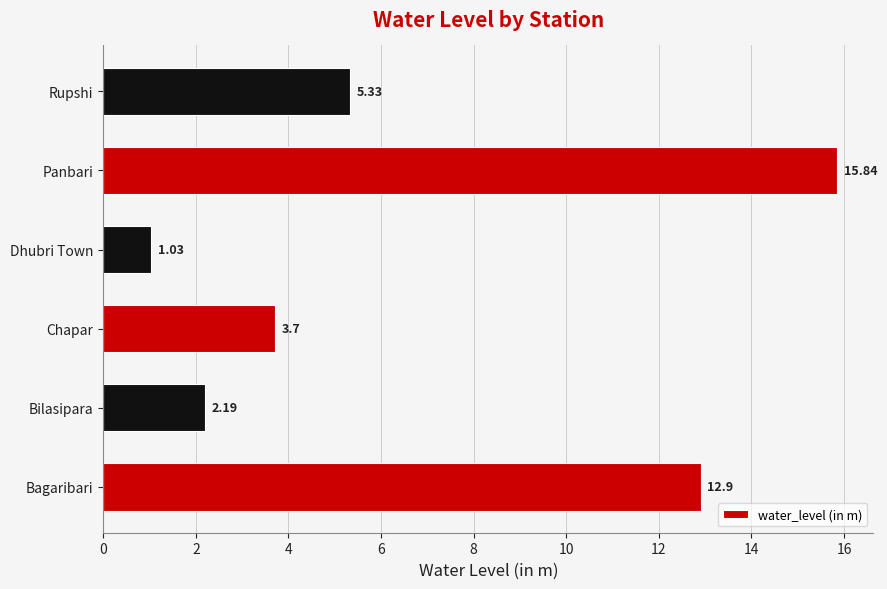

What is the change in value from Dhubri Town to Rupshi?

+4.3